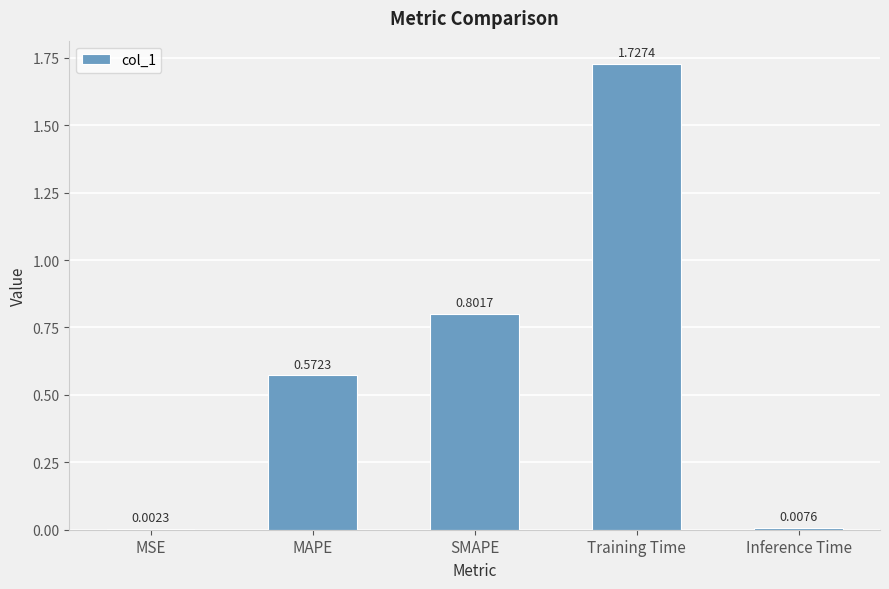

The chart shows a value of 2.9 at Training Time. True or false?

False